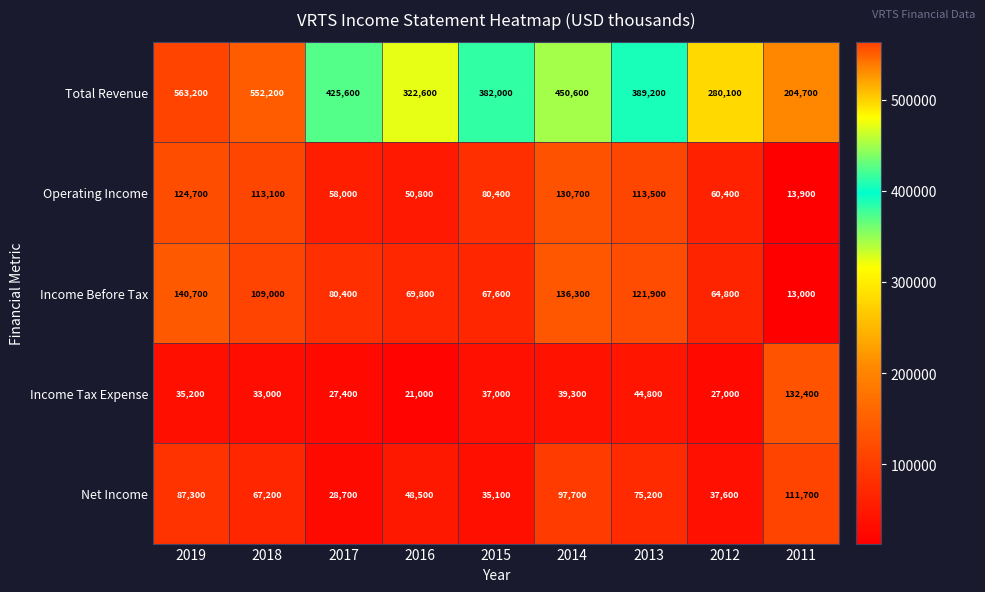

At which label does Total Revenue reach its minimum?

2011